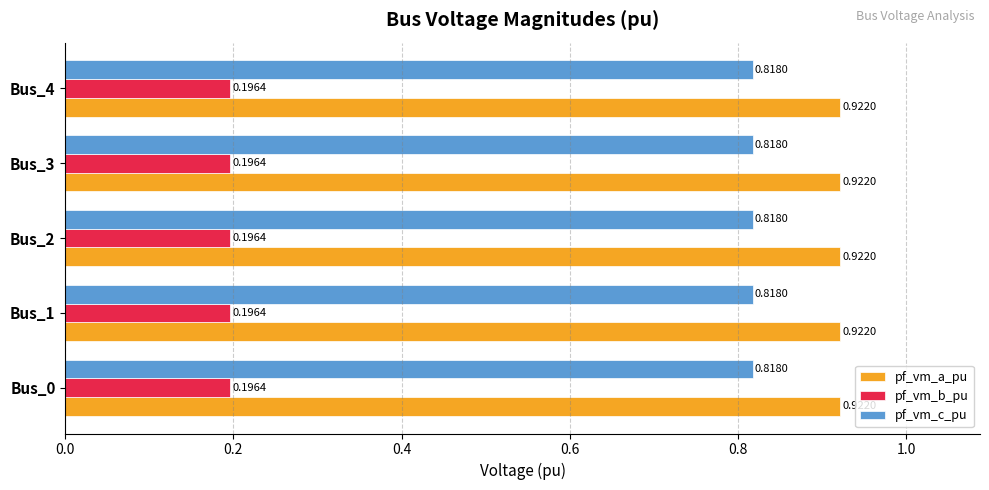

How many data points does each series have?

5